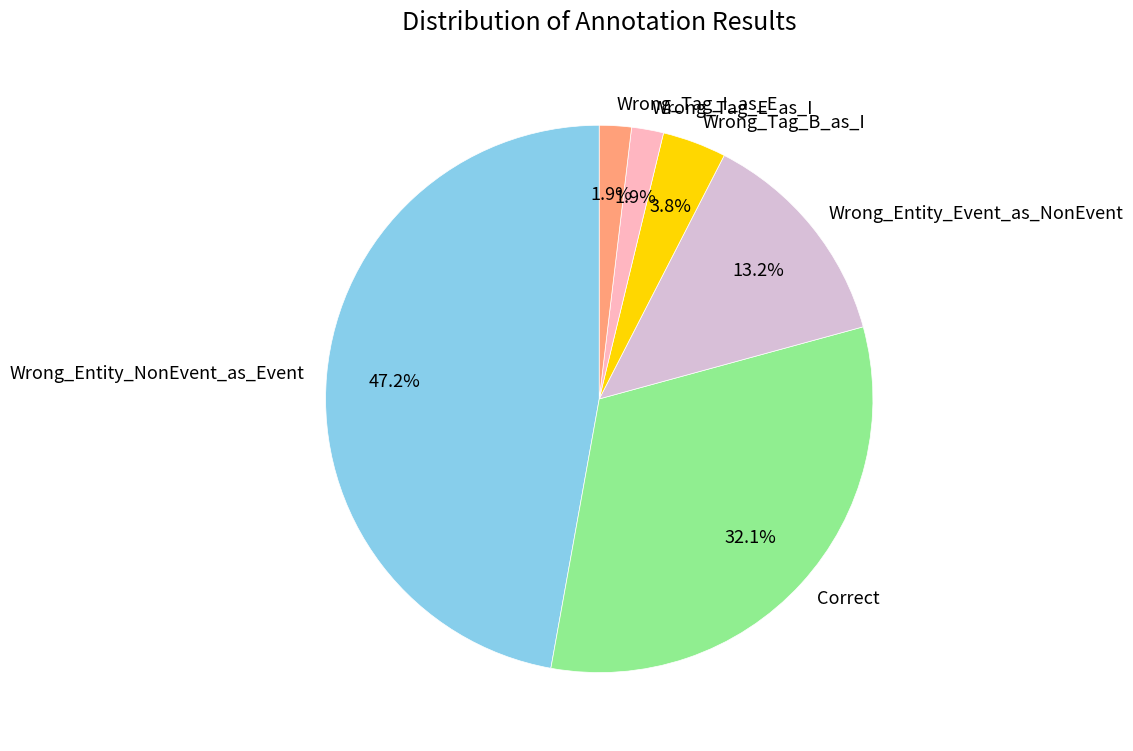

To the nearest percent, what is the difference between the Wrong_Entity_NonEvent_as_Event and Wrong_Entity_Event_as_NonEvent slice percentages?

34%